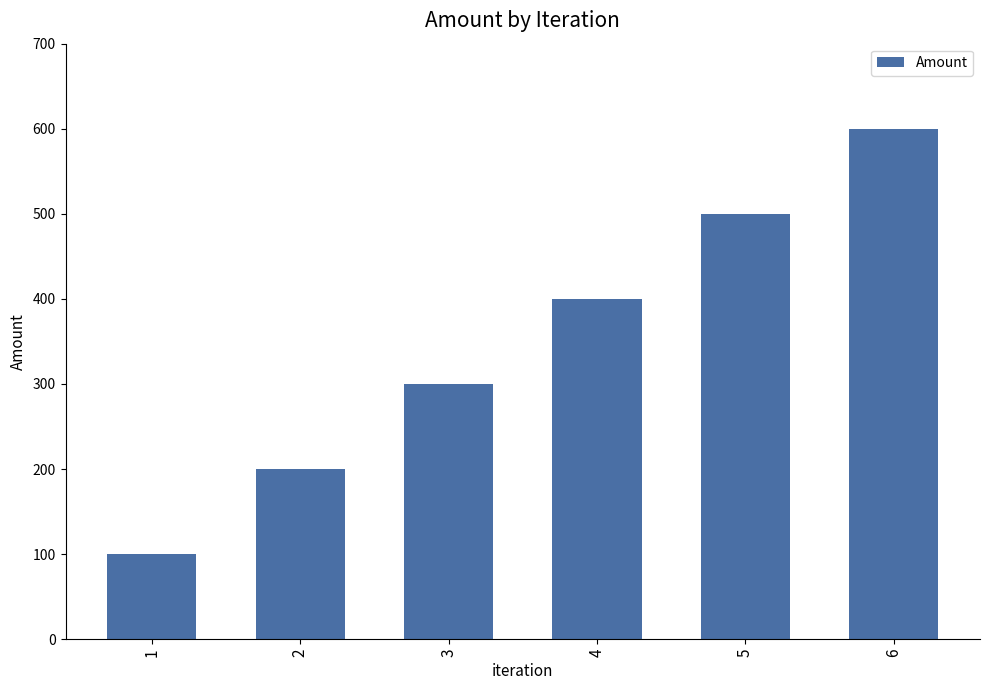

What is the ratio of the value at 2 to the value at 4?

0.5